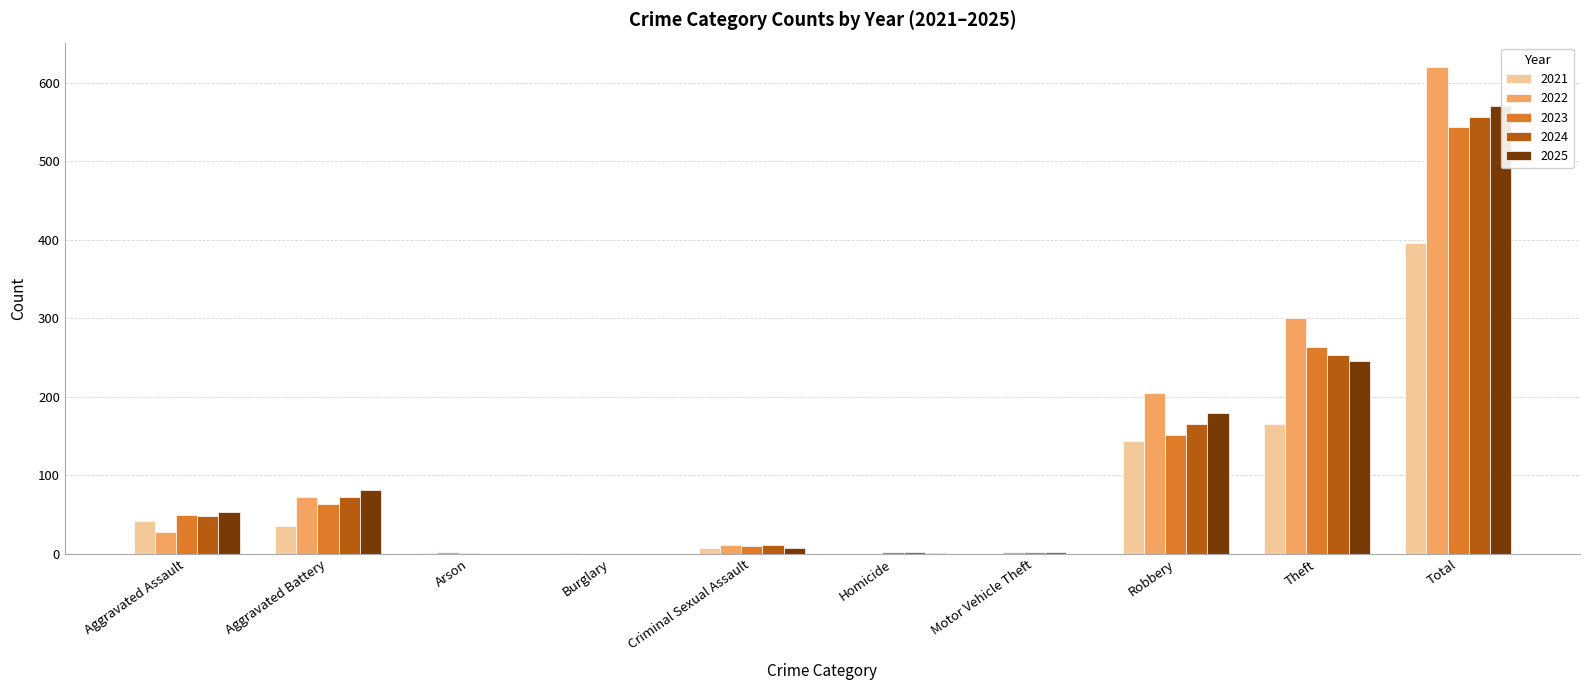

True or false: 2024 has a value of 12 at Aggravated Assault.

False